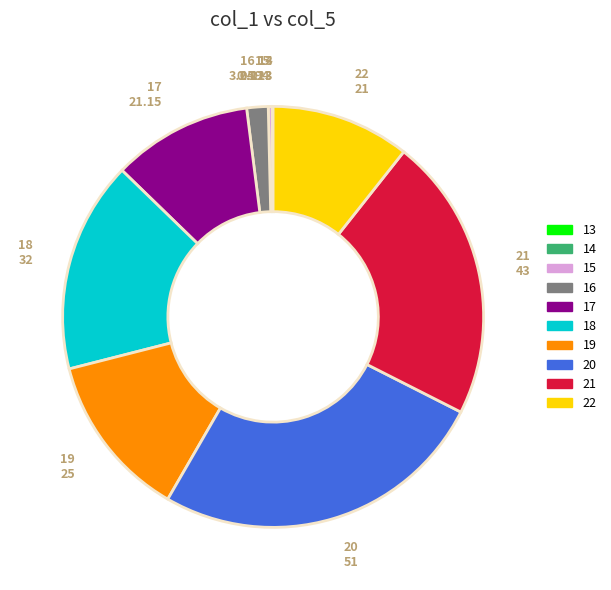

Does 16 account for over 50% of the chart?

No